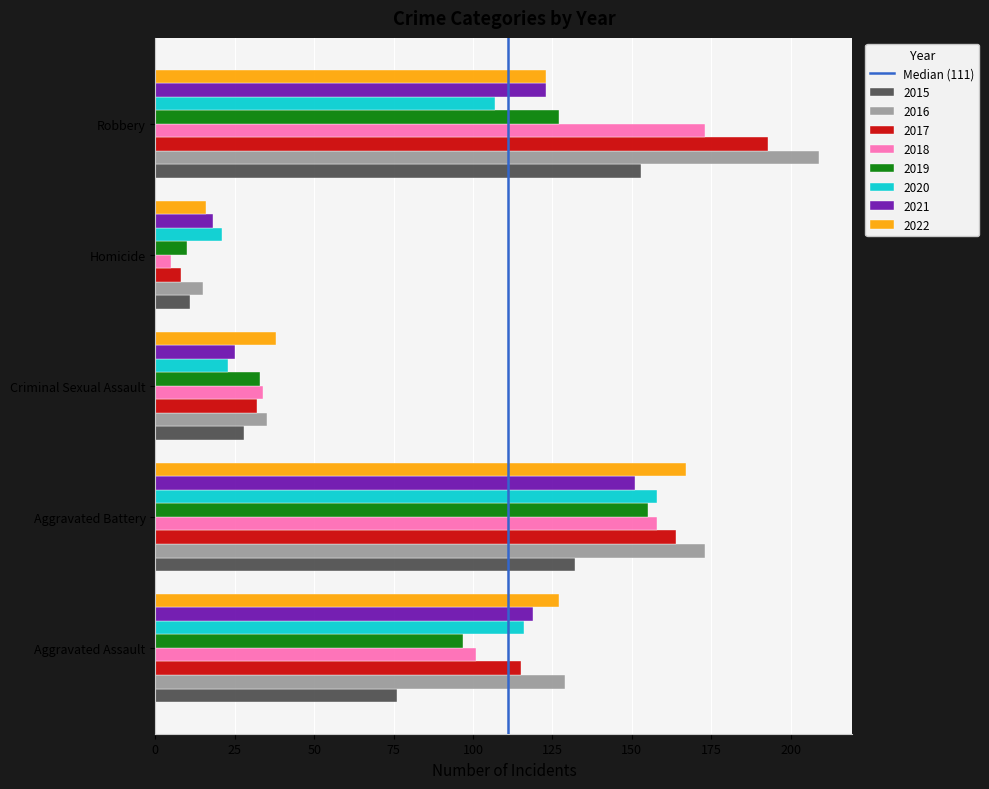

Is it true that 2018 equals 173 at Robbery?

True